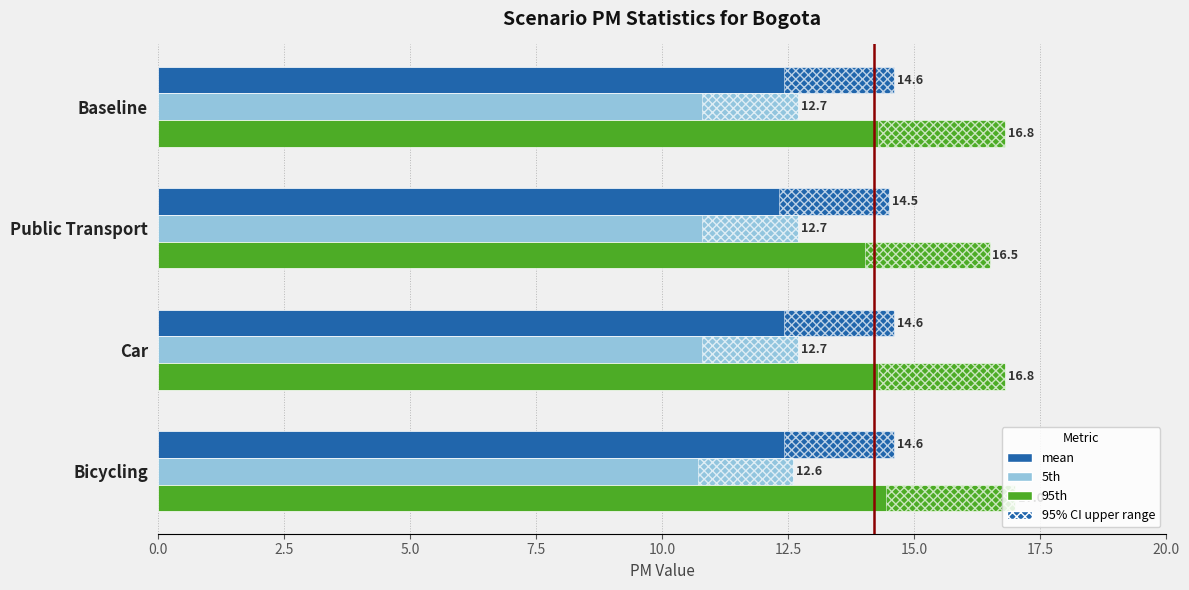

Reading left to right, extract all data points from this chart.

mean: 14.6	14.5	14.6	14.6
5th: 12.7	12.7	12.7	12.6
95th: 16.8	16.5	16.8	17.0